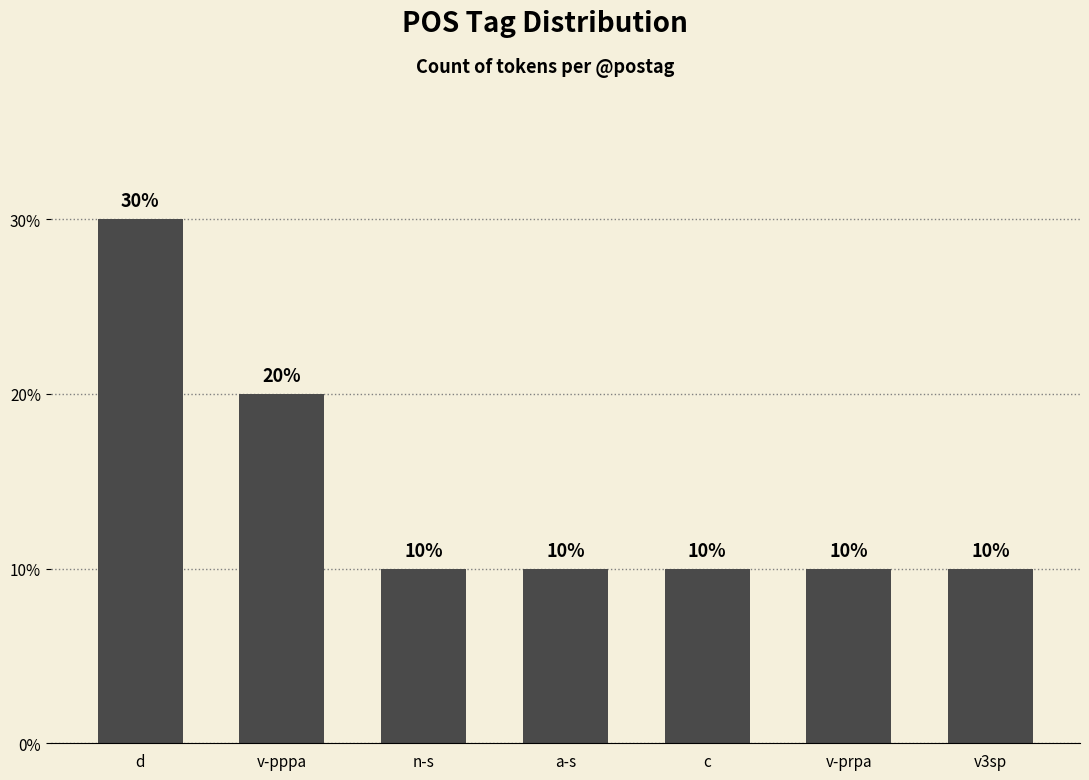

Read the value at d.

30